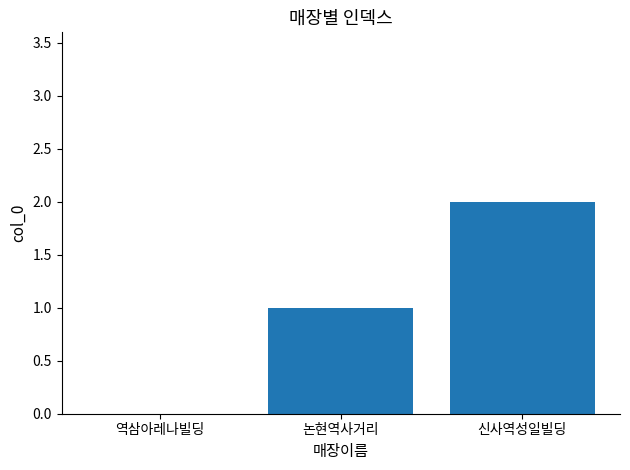

Which label corresponds to the largest value in the chart?

신사역성일빌딩